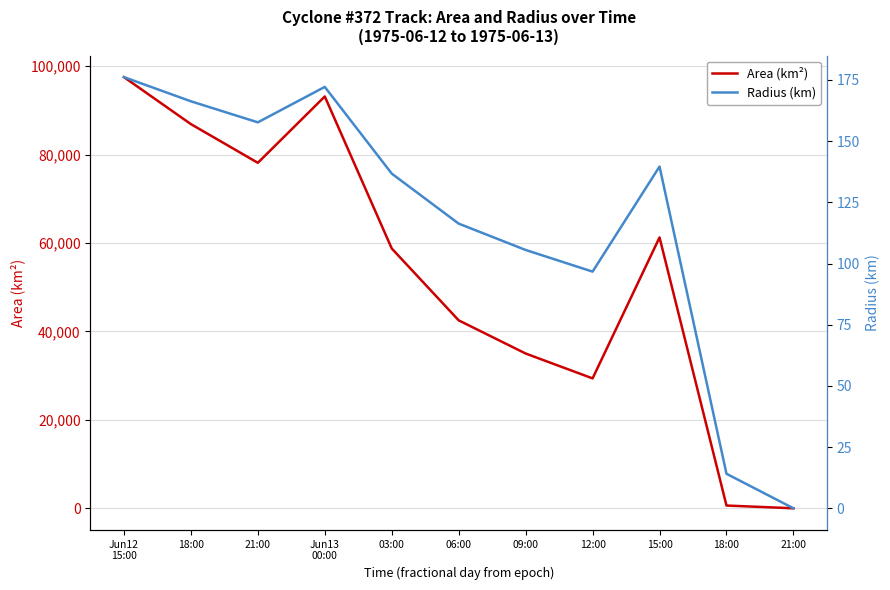

Which series has the largest range (max minus min)?

Area (km²)